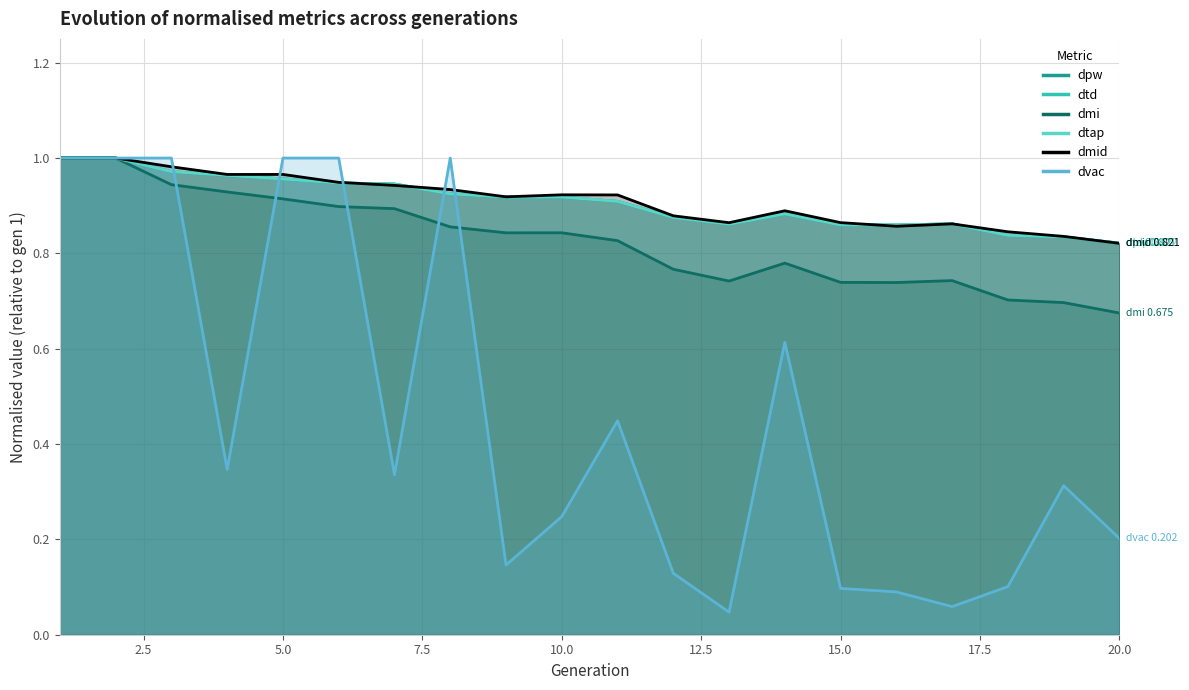

What is the value of the dmid point at the 4th from the left?

1.0